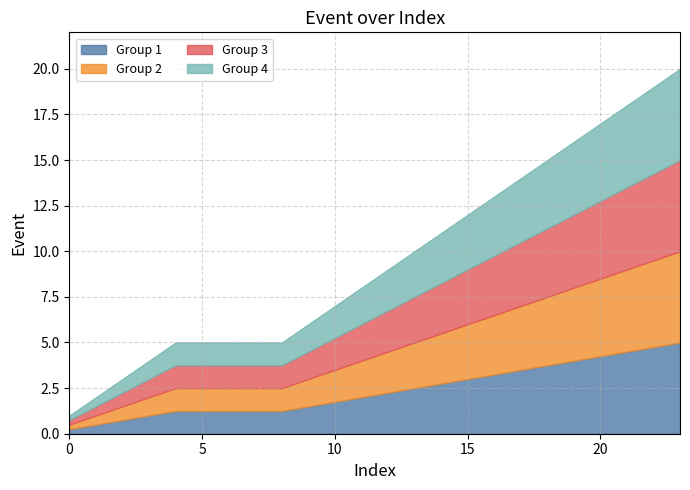

How many data points does each series have?

24